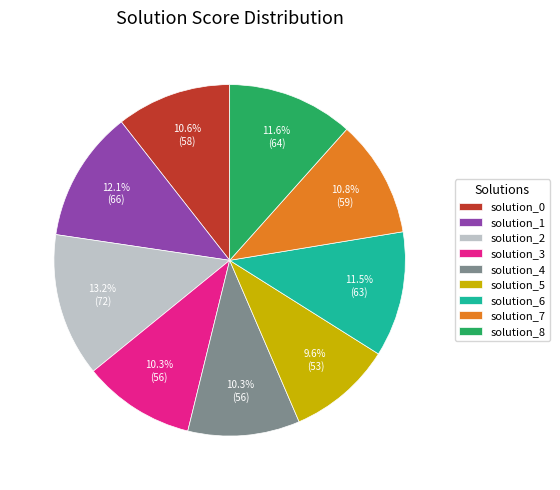

Combined, what portion of the pie is solution_8 and solution_6?

23.1%